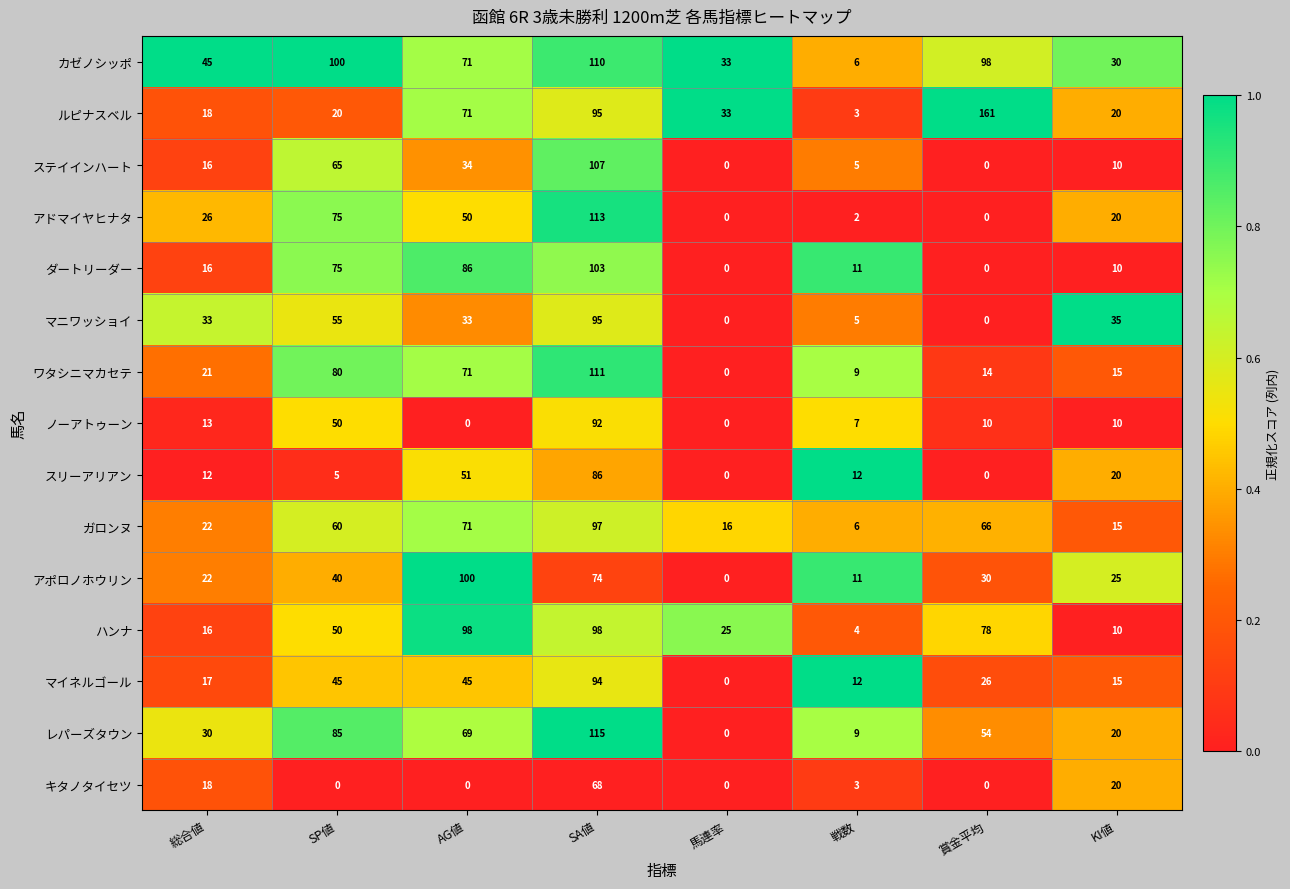

What is the average value of the マイネルゴール series?

32